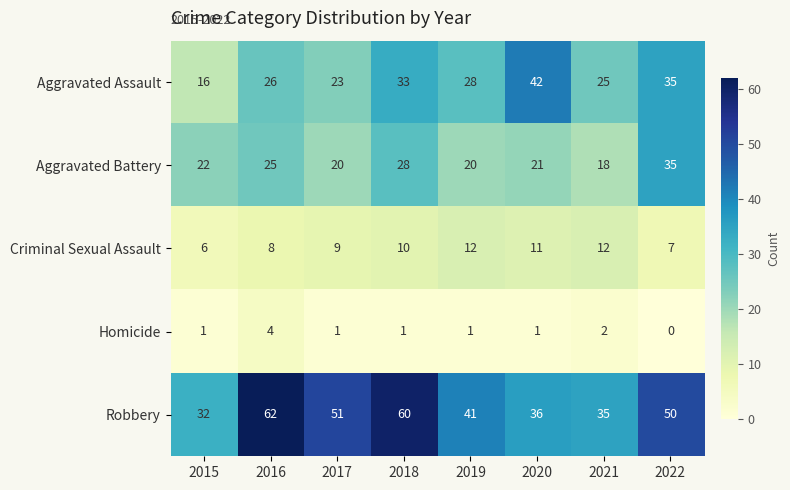

Count the number of categories in the chart.

8